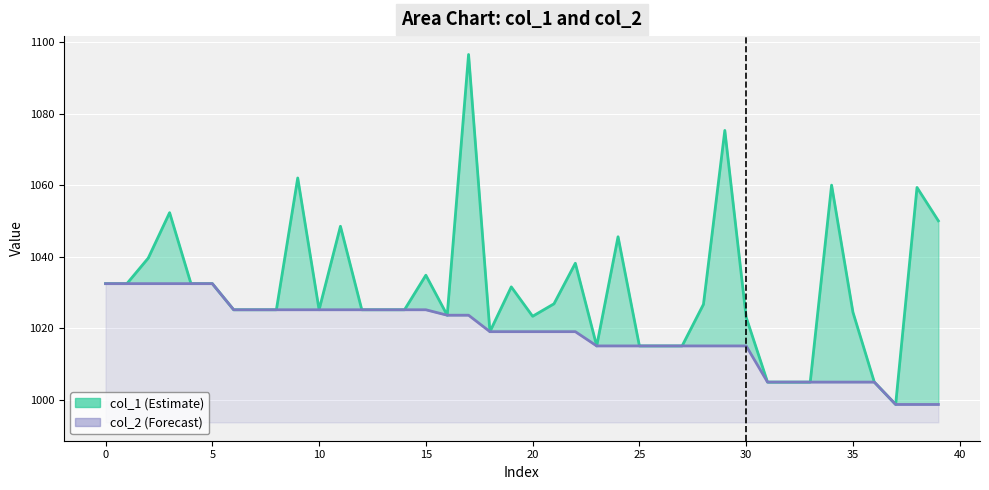

Which series has the largest total across all categories?

col_1 line